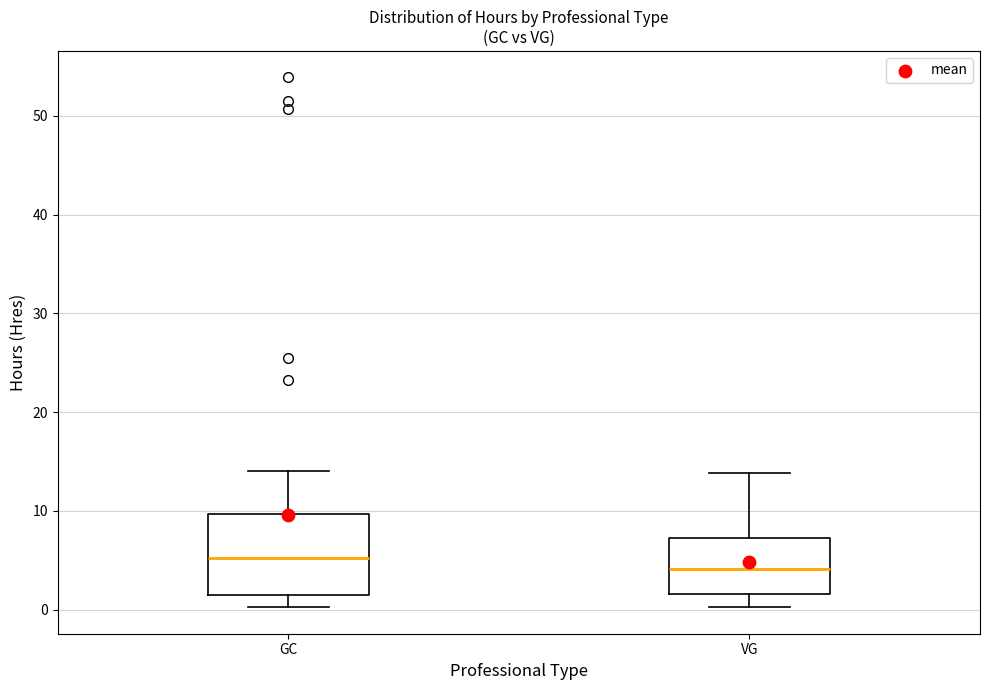

Where is the lower edge of the box for VG on the y-axis? The values are not printed on the chart, so give them approximately, as read against the axis.

2